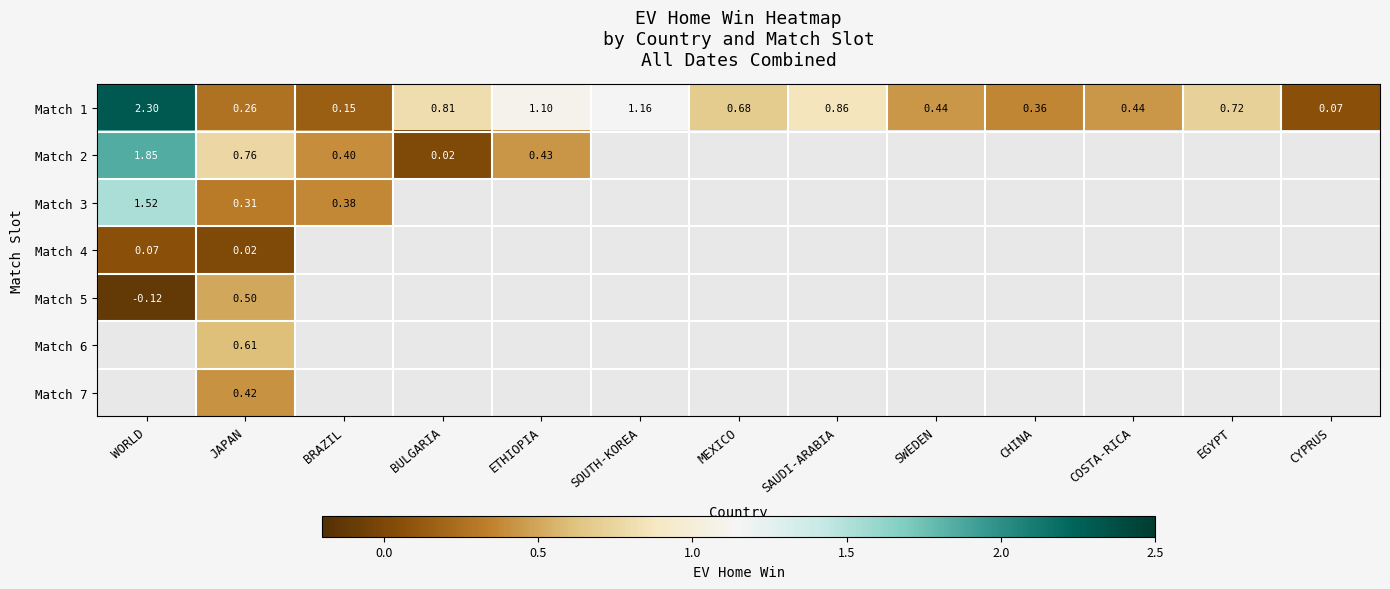

Is the value of Match 4 at WORLD greater than the value of Match 1 at SWEDEN?

No